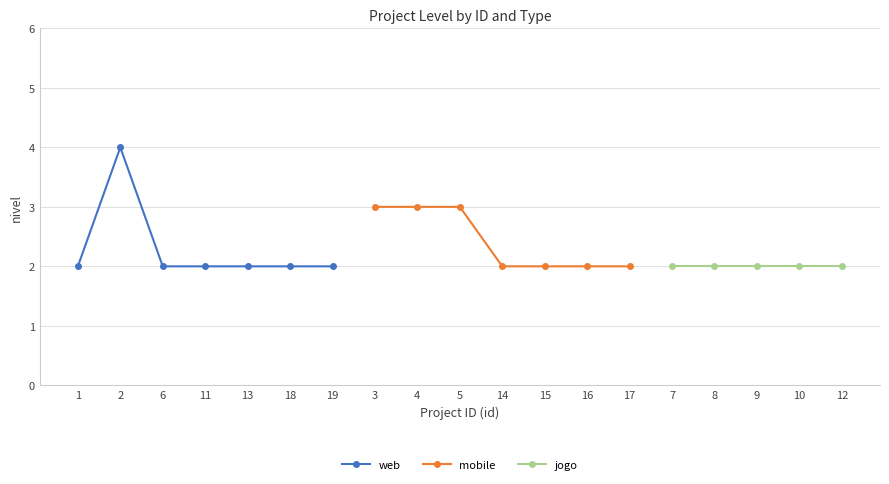

The web series shows 2 at 7. True or false?

True